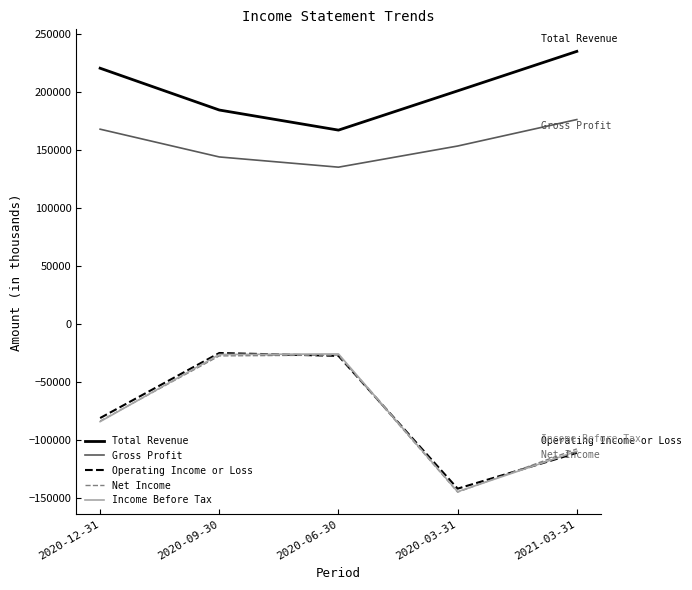

What is the average value of the Operating Income or Loss series?

-77160